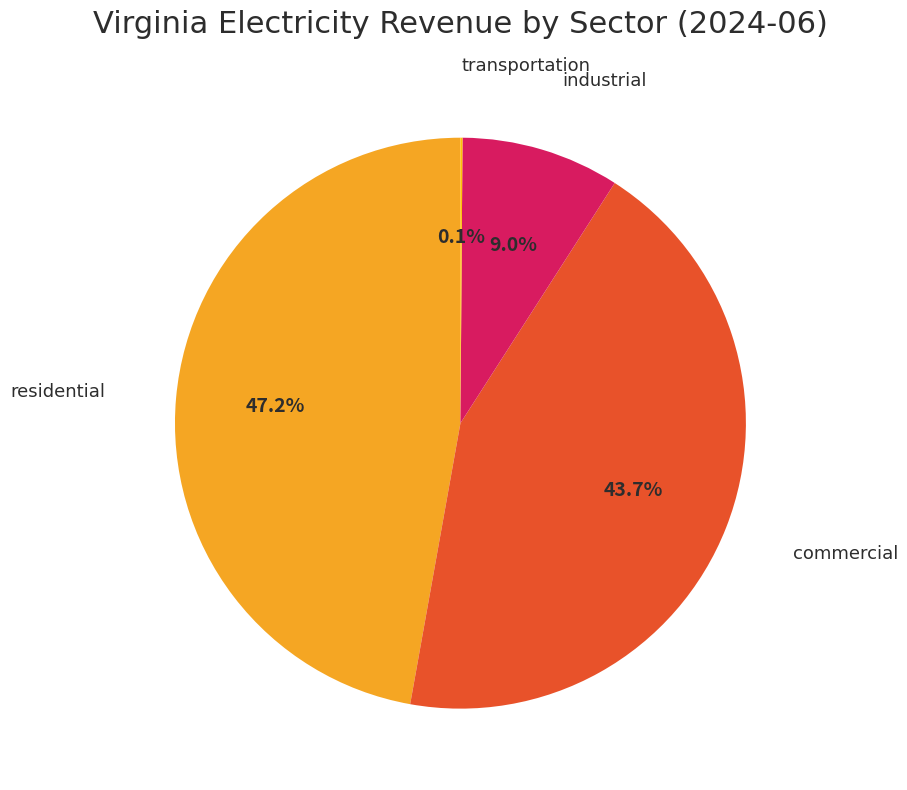

Is it true that residential is 34% of the pie?

False